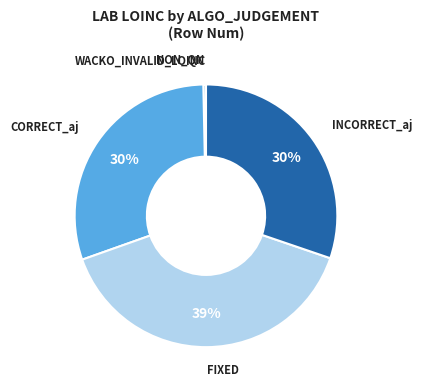

To the nearest percent, what is the average slice percentage?

20%